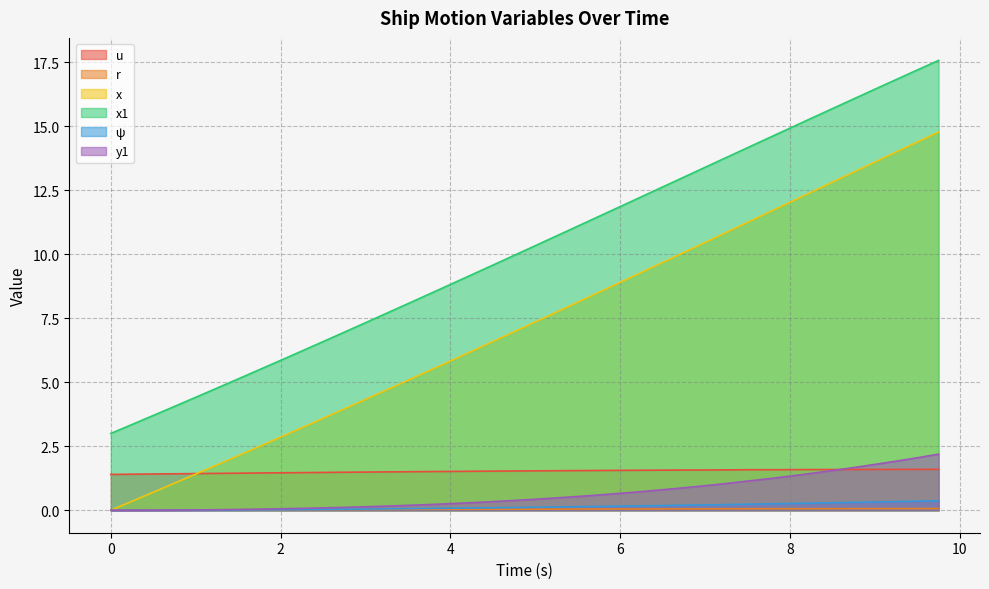

Which category has the highest value in the x series?

9.75